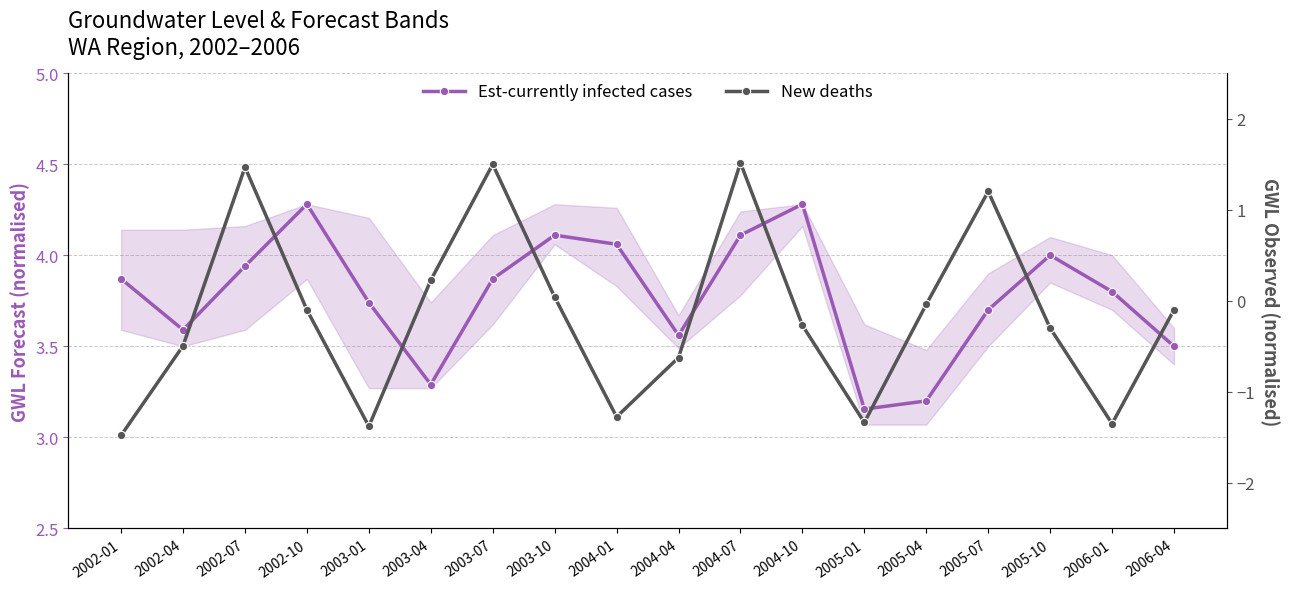

The New deaths series shows 0.2 at 2003-04. True or false?

True